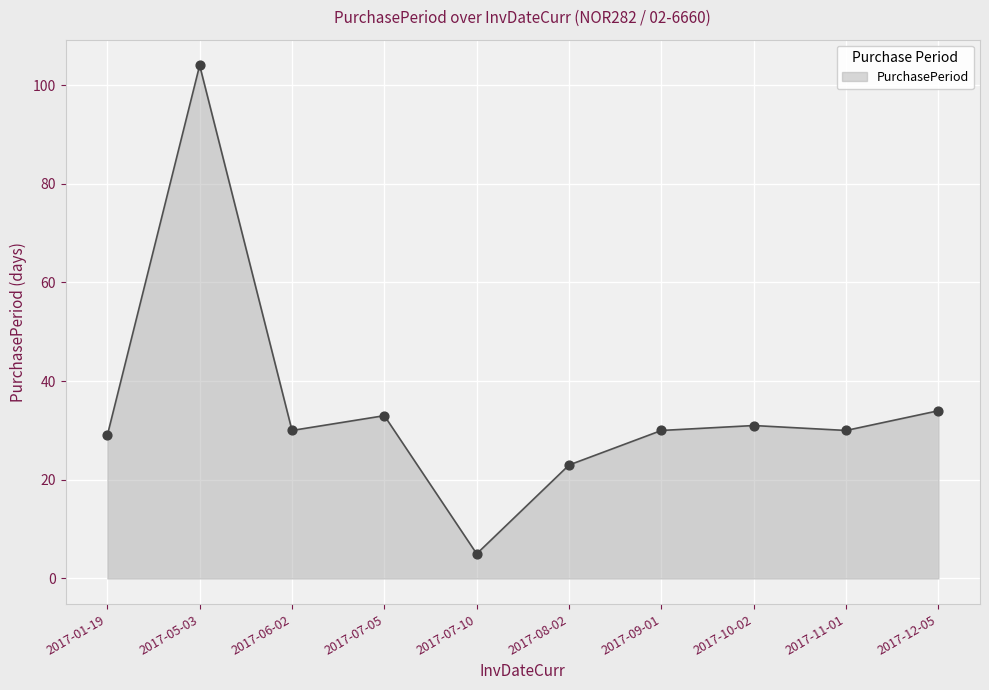

What is the change in value from 2017-09-01 to 2017-12-05?

+4